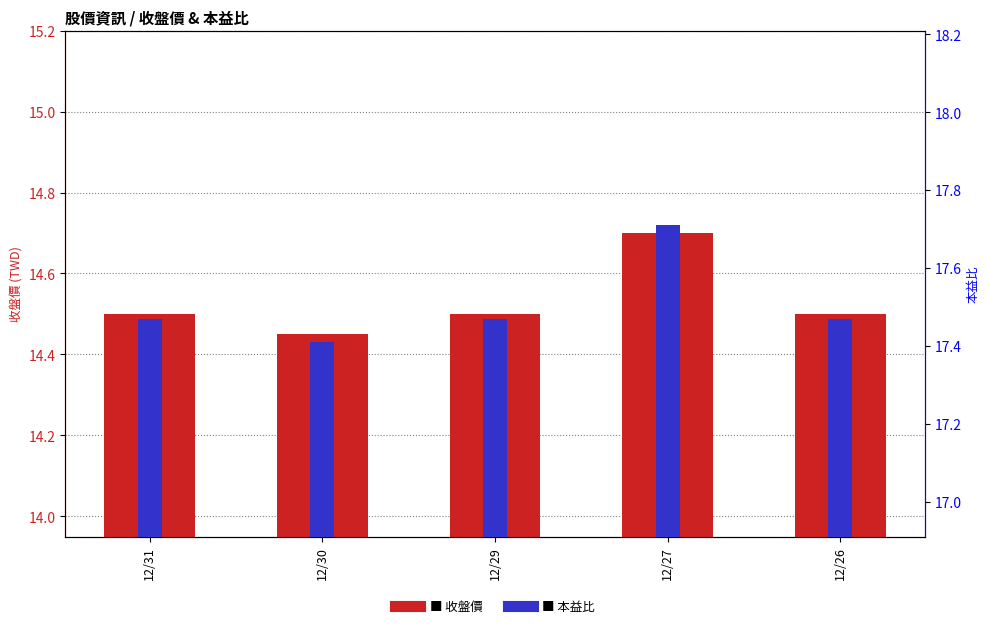

What is the spread (max minus min) of values at 12/31?

3.0